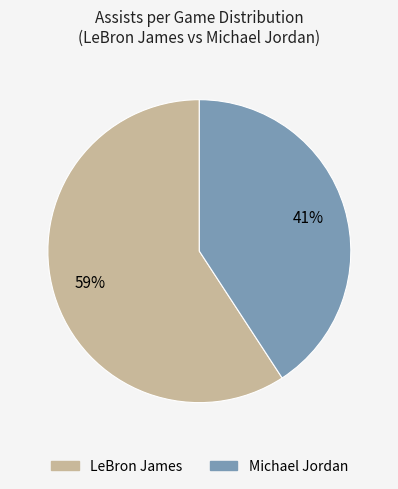

The LeBron James slice represents 59% of the pie. True or false?

True